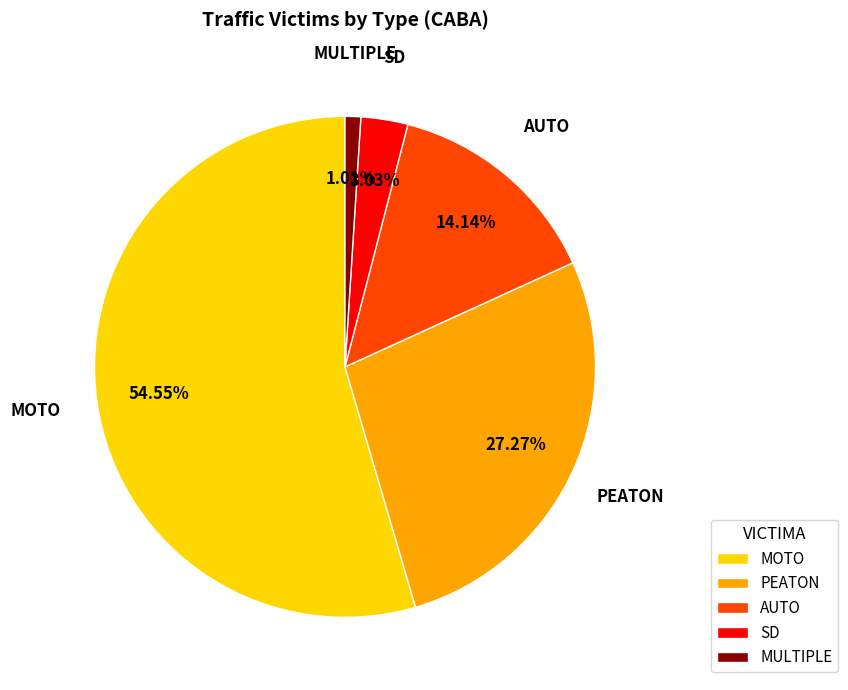

To the nearest percent, what is the difference between the MOTO and MULTIPLE slice percentages?

54%